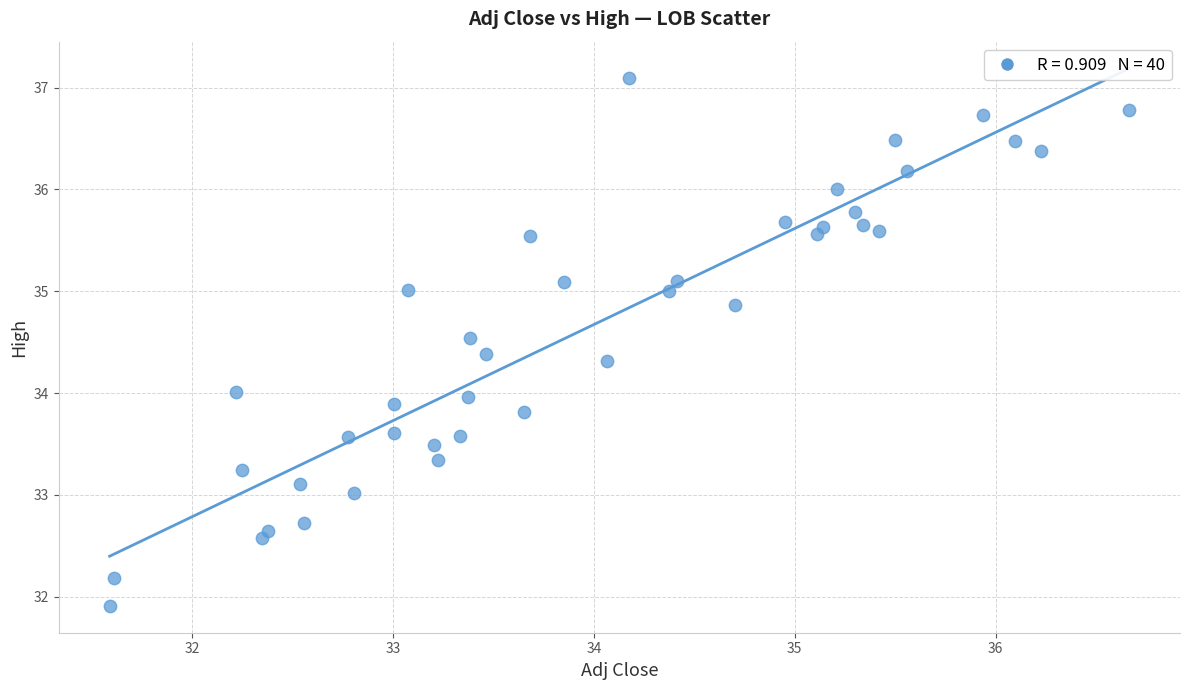

What is the range of Y values (max minus min)?

5.2